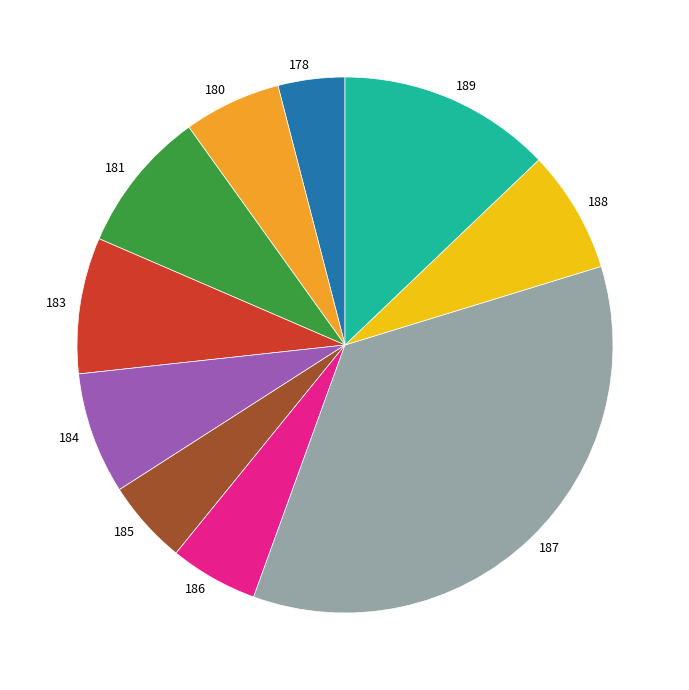

Does 178 account for over 50% of the chart?

No